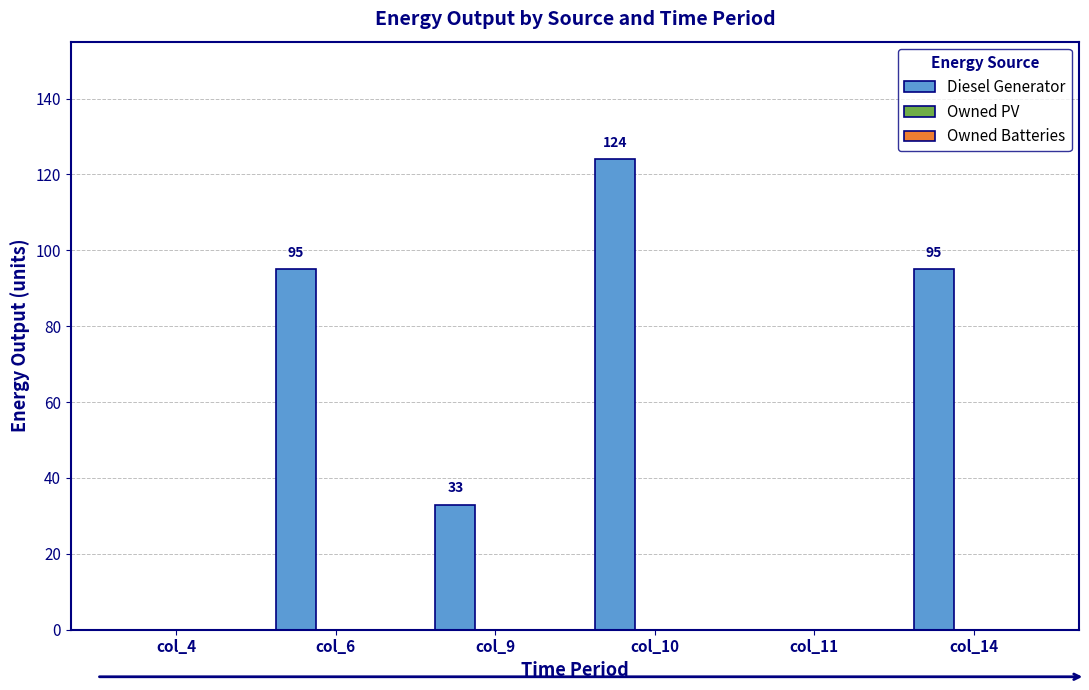

How many values are between 0 and 95?

5